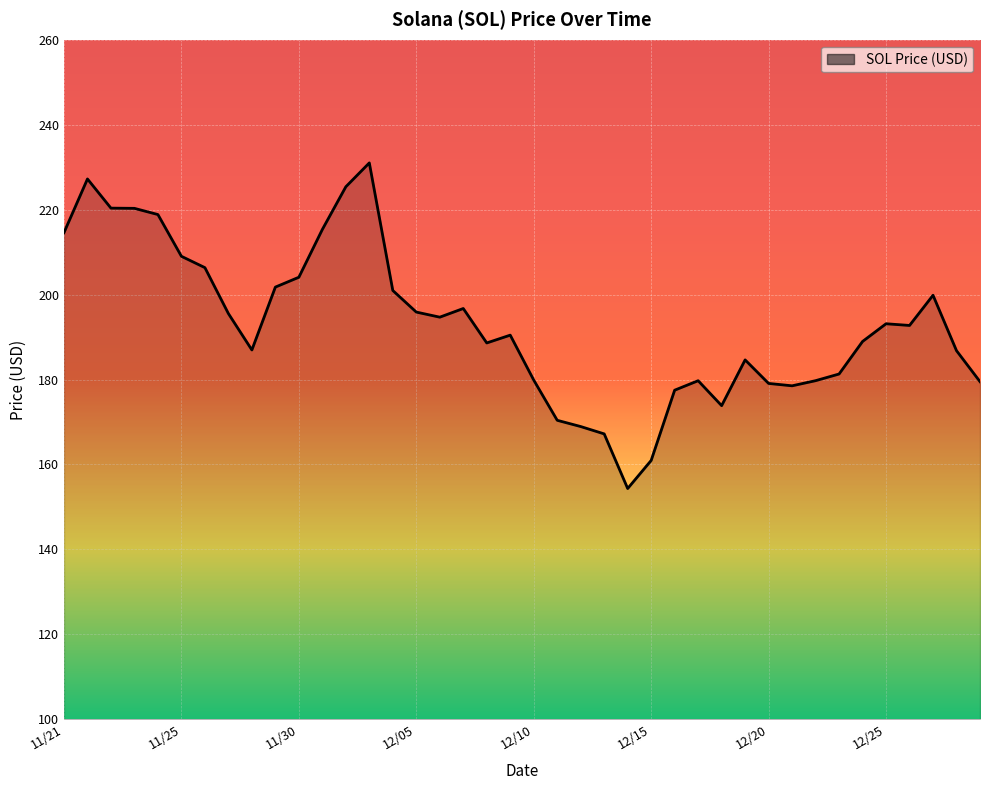

What is the minimum value shown in the chart?

154.3